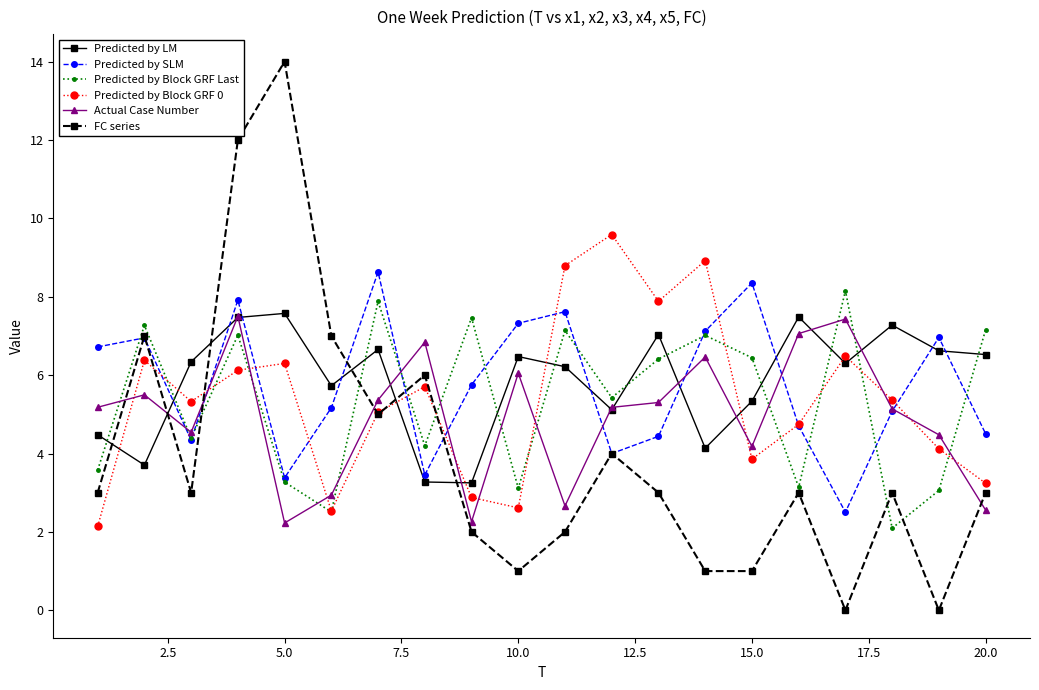

Which series ends up on top after the final intersection of Predicted by LM and Predicted by Block GRF 0?

Predicted by LM